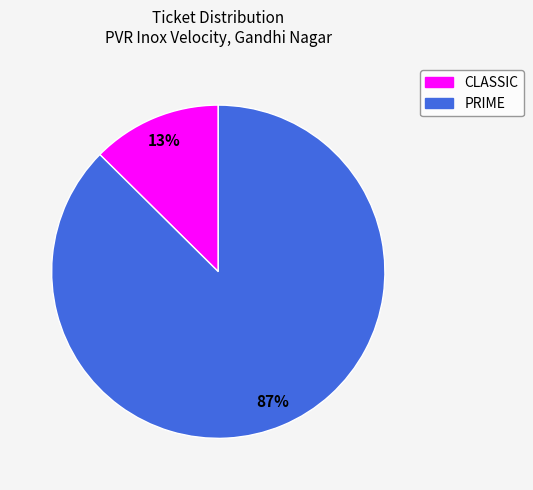

Combined, do CLASSIC and PRIME account for over 50%?

Yes